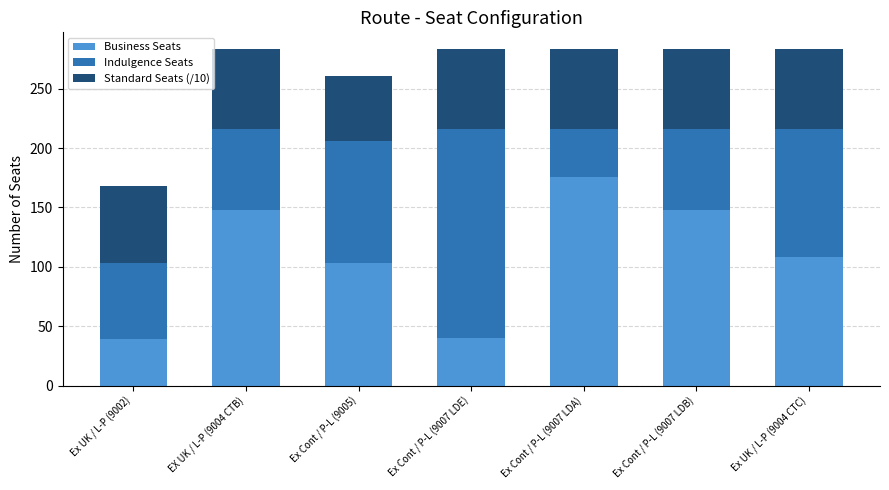

How many categories are shown in the chart?

7